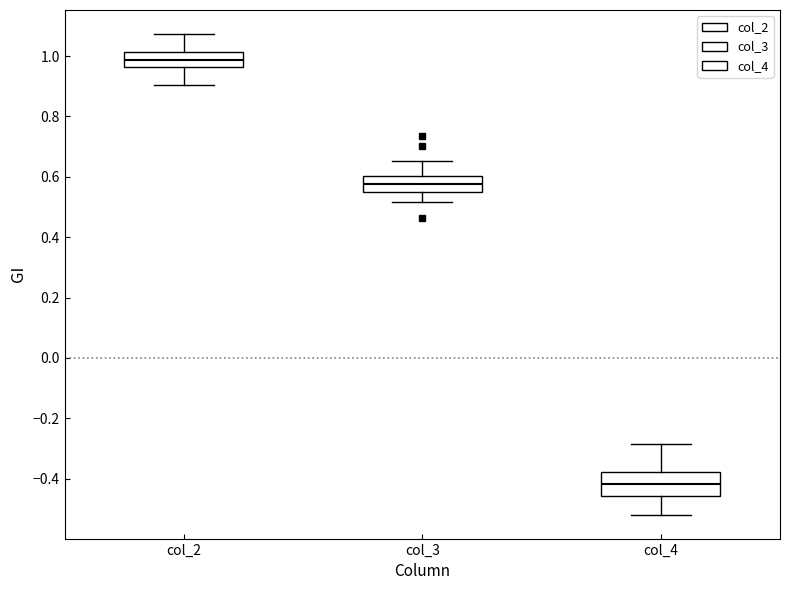

Which box has the highest median line?

col_2